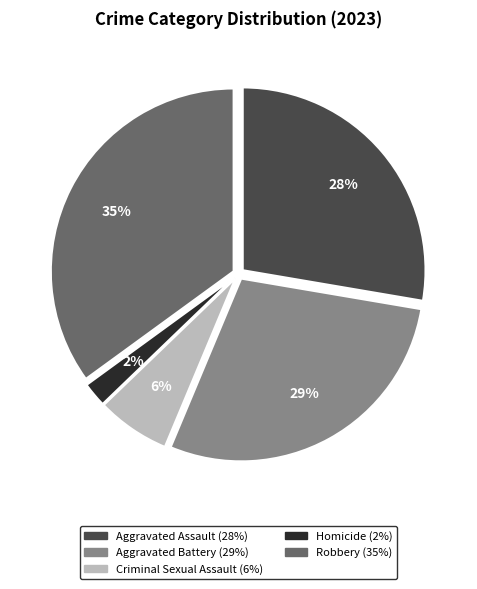

Does Homicide account for over 50% of the chart?

No